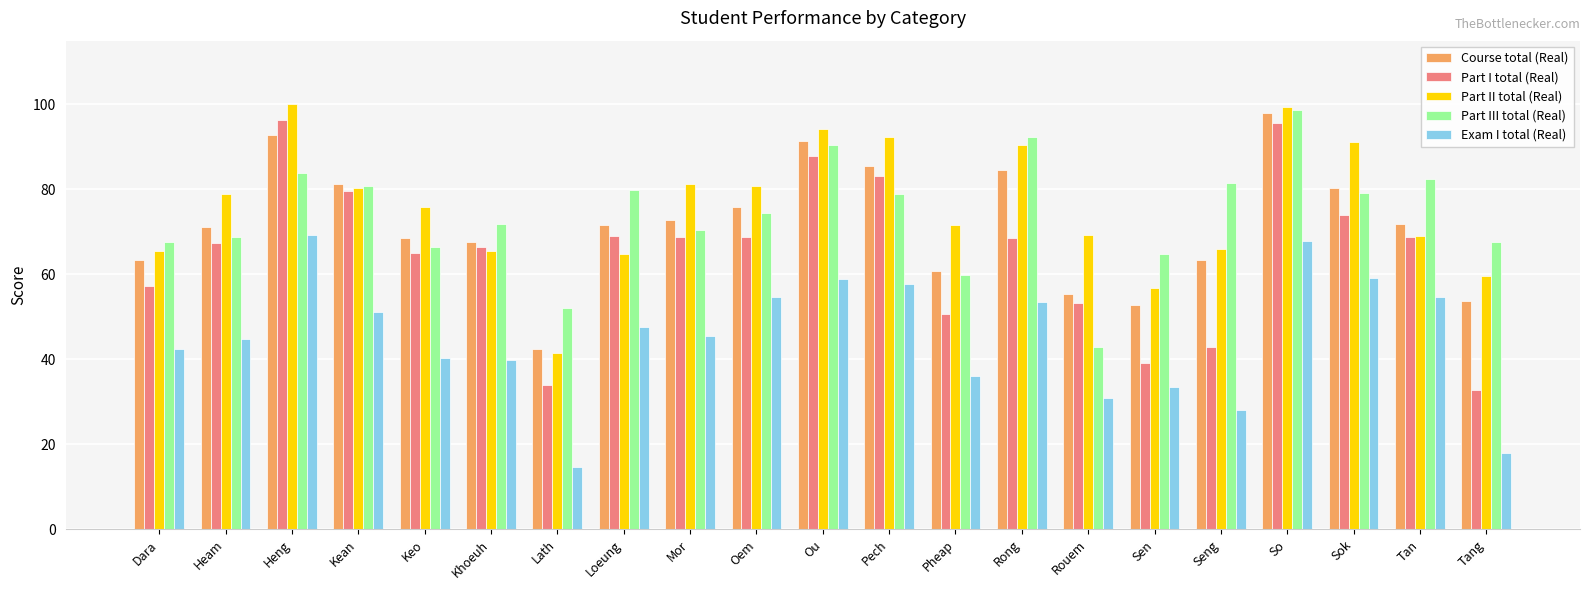

What is the difference between the highest and lowest values at Keo?

35.6